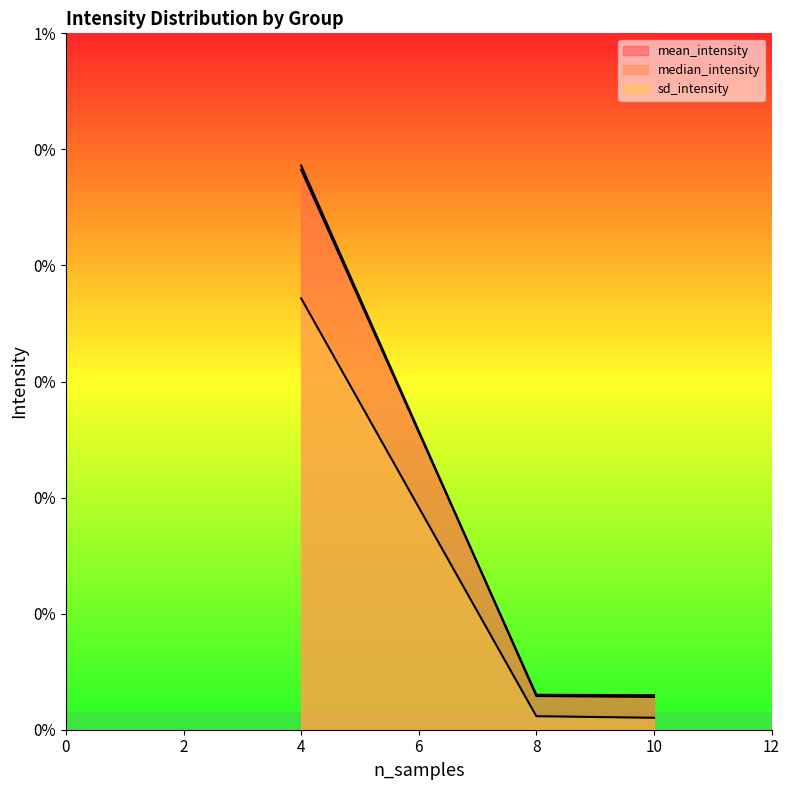

Is the value of sd_intensity at 4 greater than the value of mean_intensity at 8?

Yes